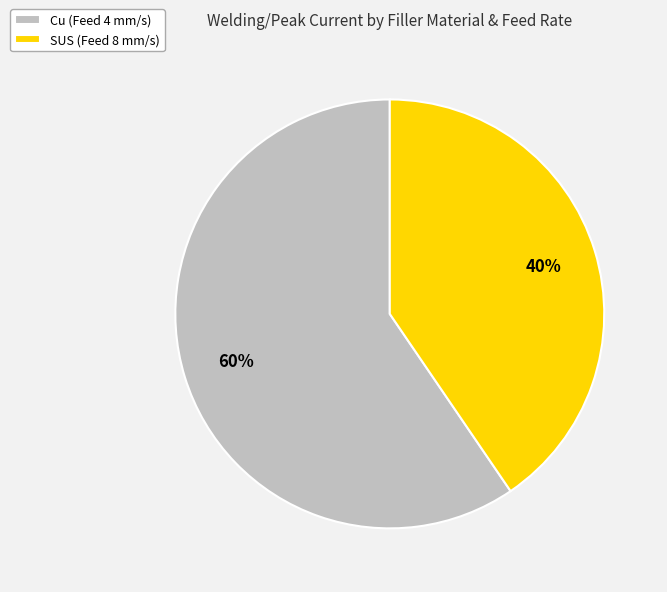

To the nearest percent, what is the average slice percentage?

50%